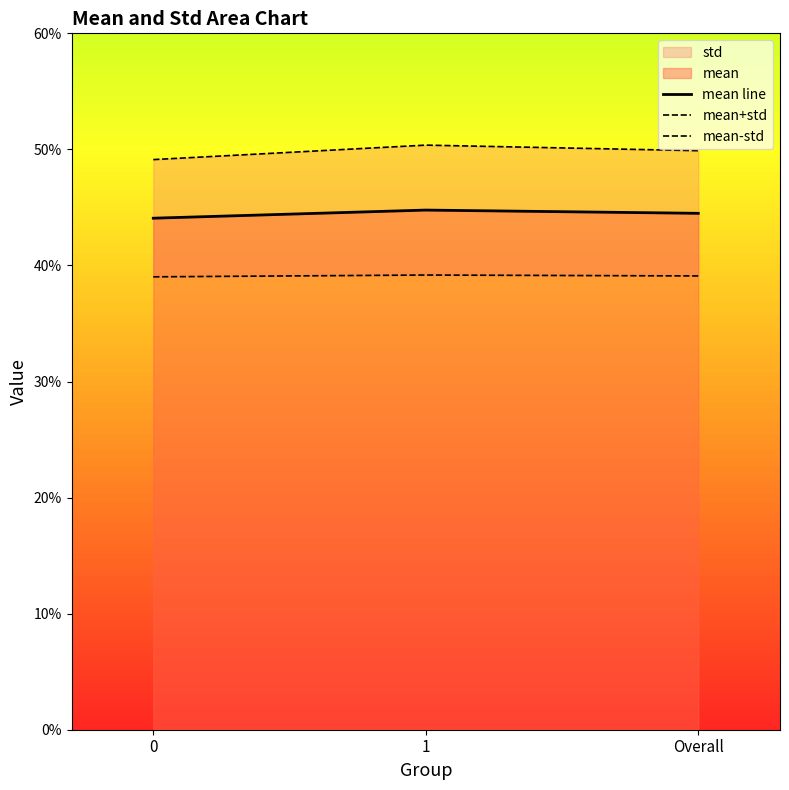

Reading left to right, transcribe all the data shown in this chart.

mean line: 0=0.4	1=0.4	Overall=0.4
mean+std: 0=0.5	1=0.5	Overall=0.5
mean-std: 0=0.4	1=0.4	Overall=0.4